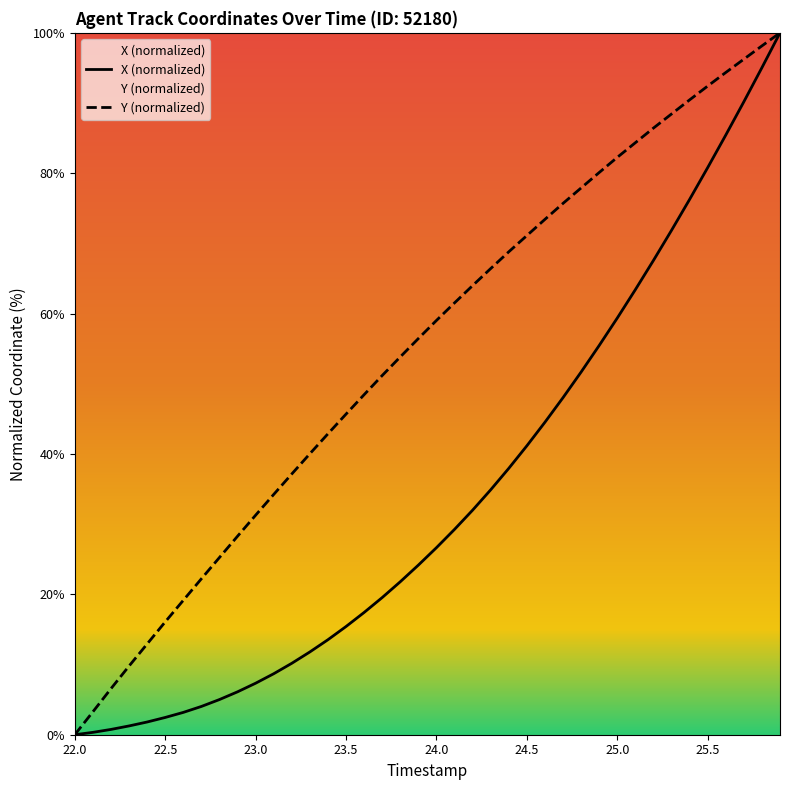

How many values in the Y series are below 59?

20